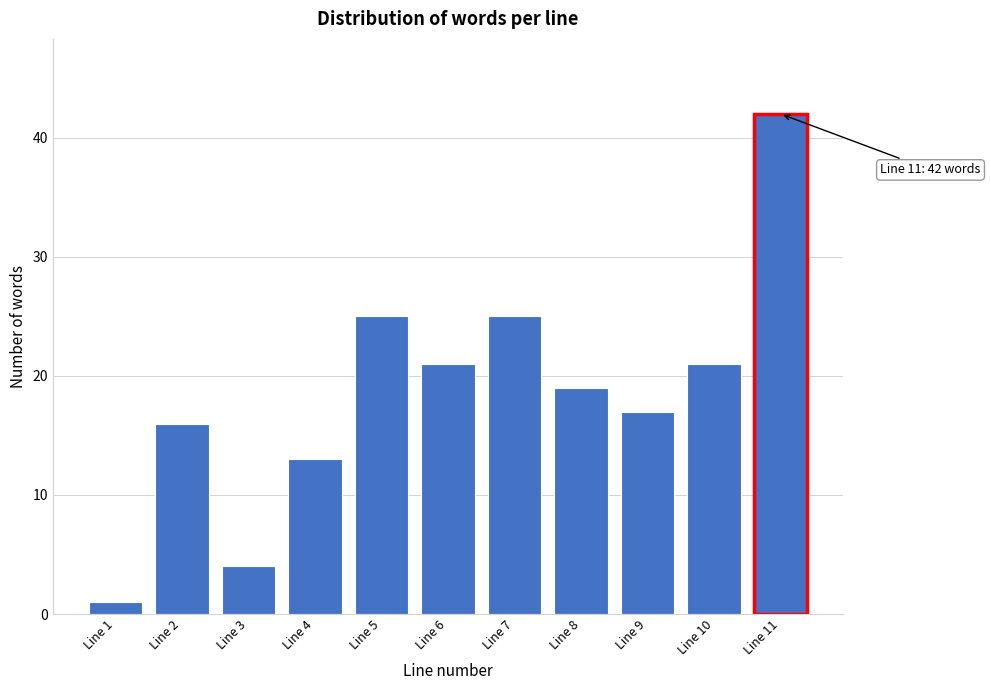

Reading right to left, list all the values displayed in this chart.

Line 11=42	Line 10=21	Line 9=17	Line 8=19	Line 7=25	Line 6=21	Line 5=25	Line 4=13	Line 3=4	Line 2=16	Line 1=1